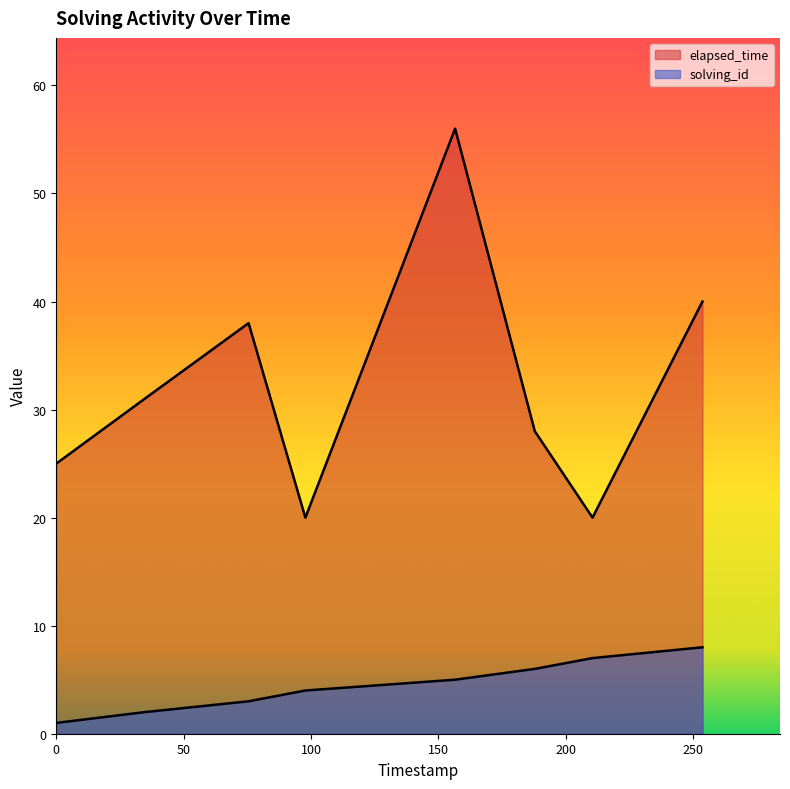

True or false: solving_id has a value of 1 at 0.

True